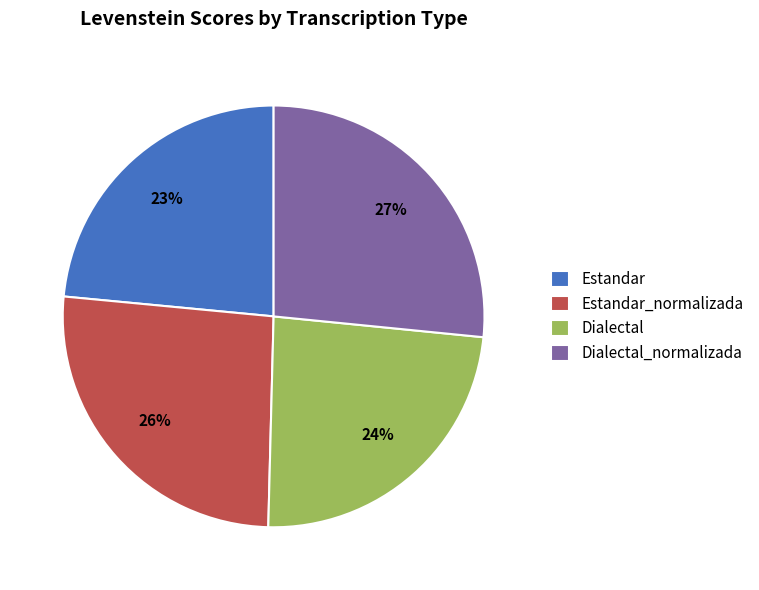

The Dialectal slice represents 32% of the pie. True or false?

False